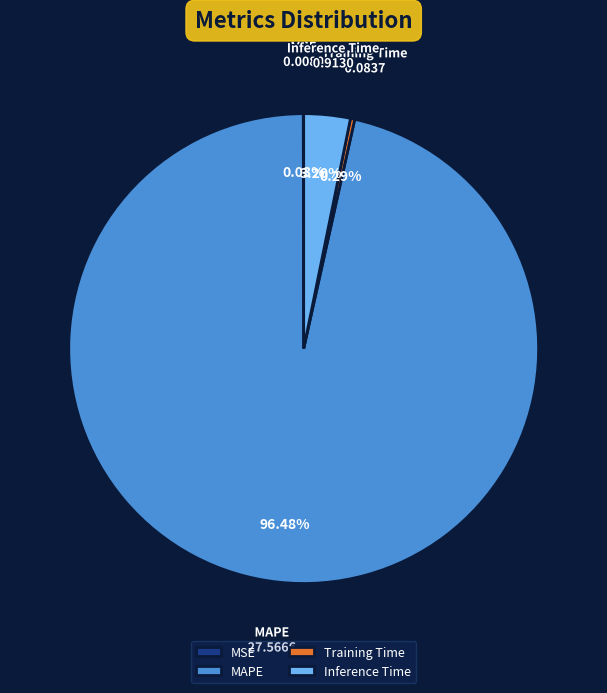

What is the largest slice in the pie chart?

MAPE